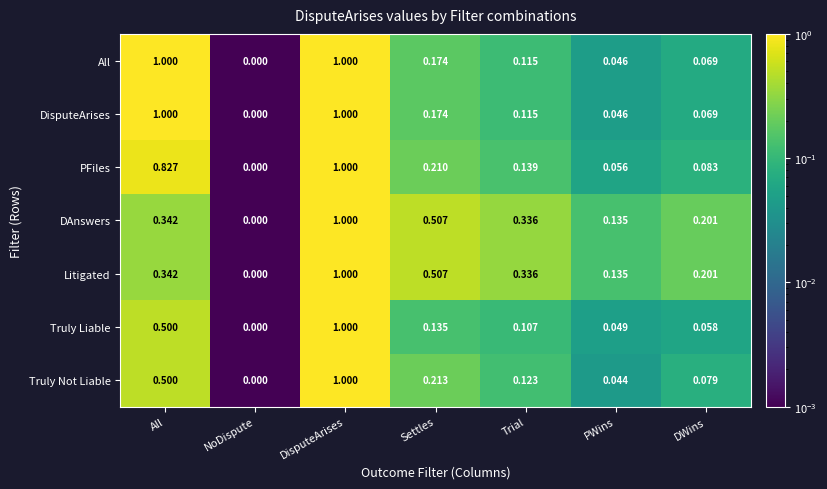

At which label does PFiles reach its minimum?

NoDispute